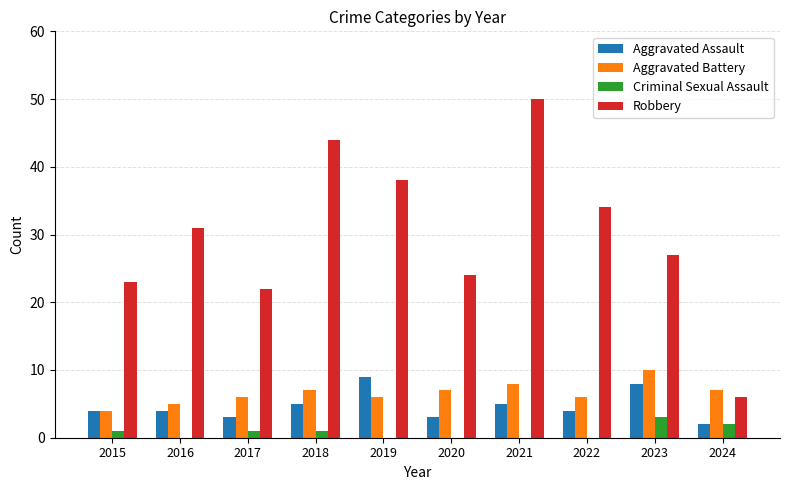

Between 2018 and 2021, which series saw the biggest shift?

Robbery